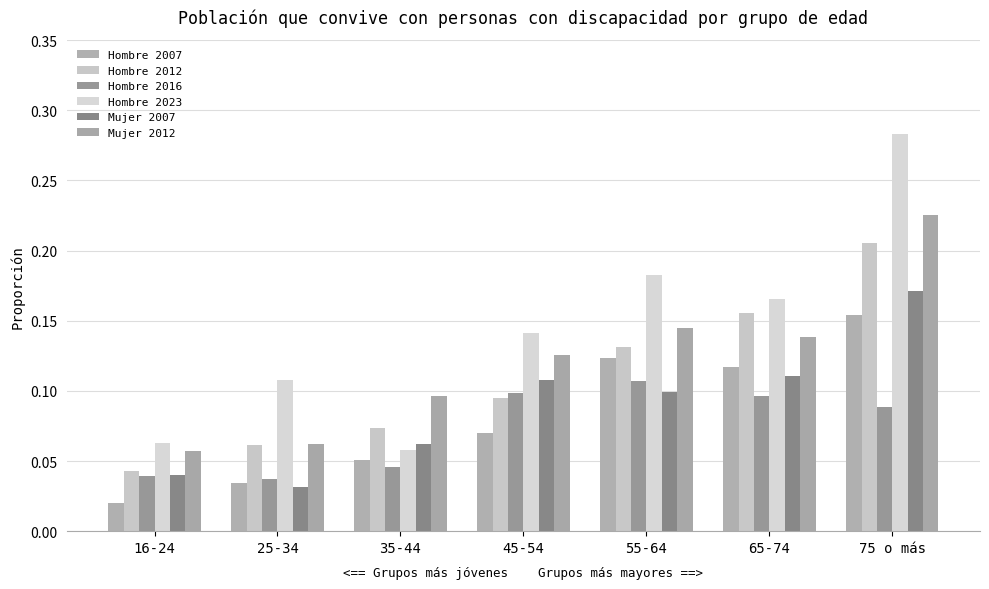

How many bars are there in total?

42